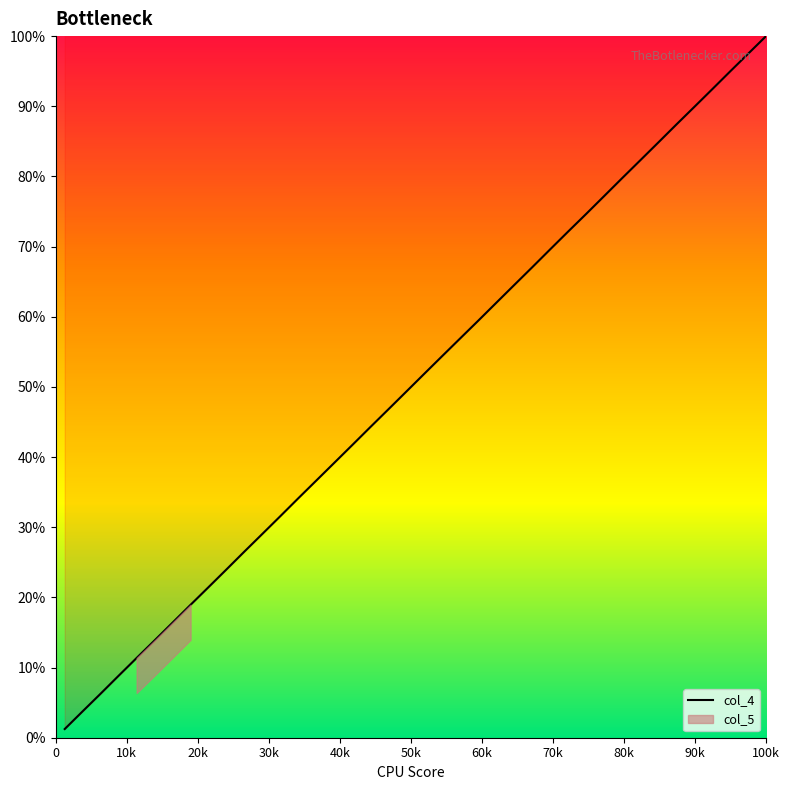

What is the highest value of the col_4 series?

100.0